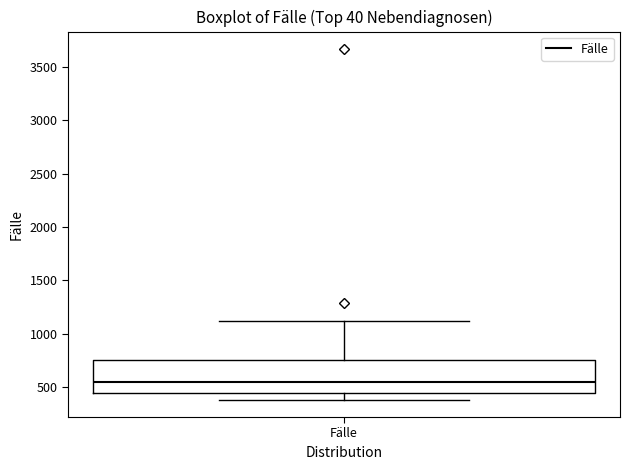

Read this box plot against the y-axis: the position of the median line, the range covered by the box, and the ends of both whiskers. The values are not printed on the chart, so give them approximately, as read against the axis.

median 550, box 450 to 750, whiskers 400 to 1100